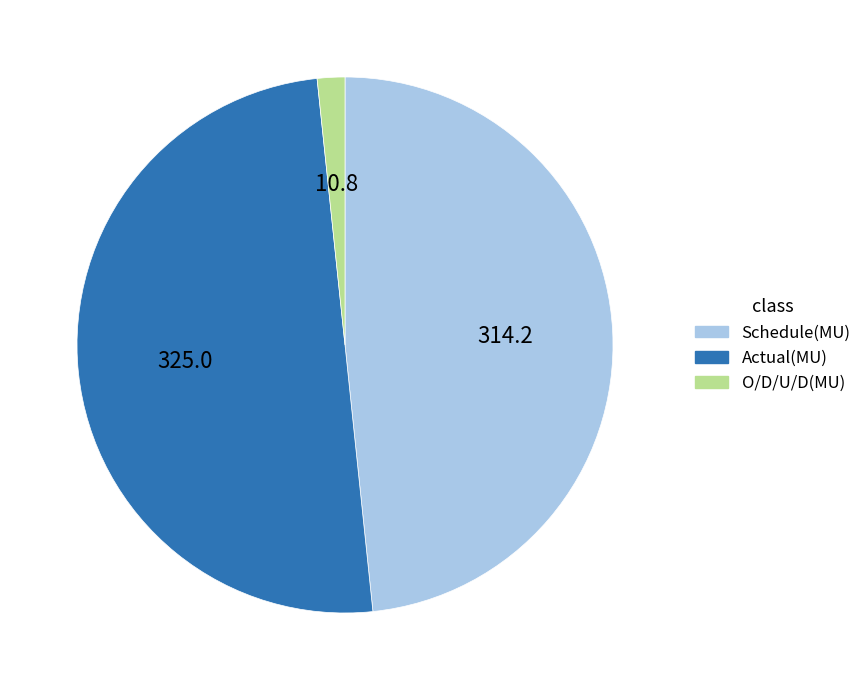

Between Schedule(MU) and O/D/U/D(MU), which is larger?

Schedule(MU)